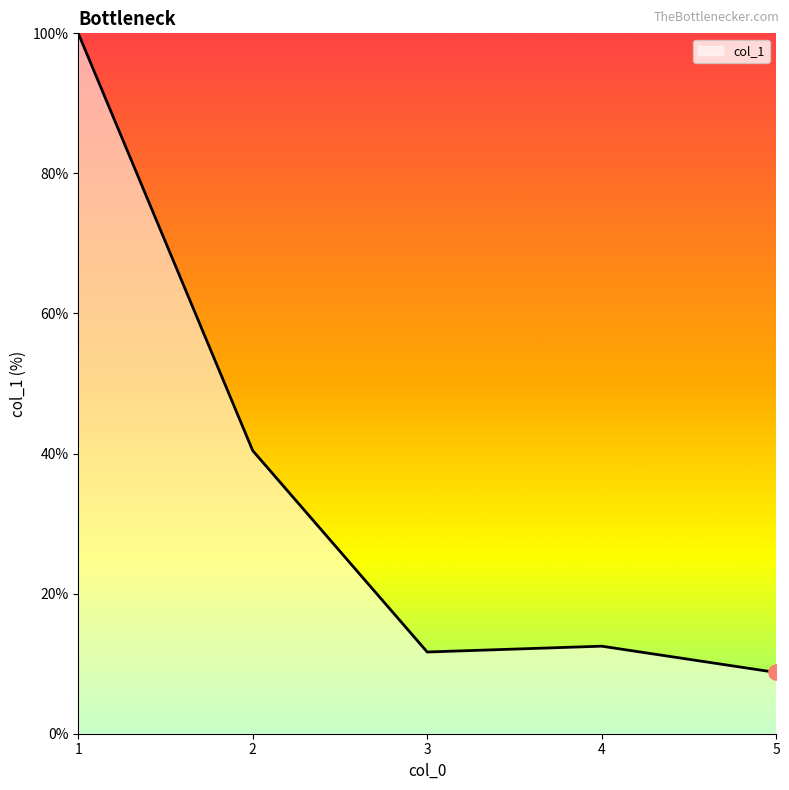

What is the change in value from 3 to 4?

+0.8